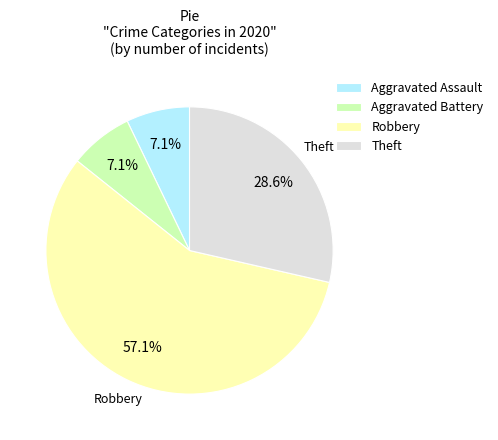

Does Robbery account for over 50% of the chart?

Yes